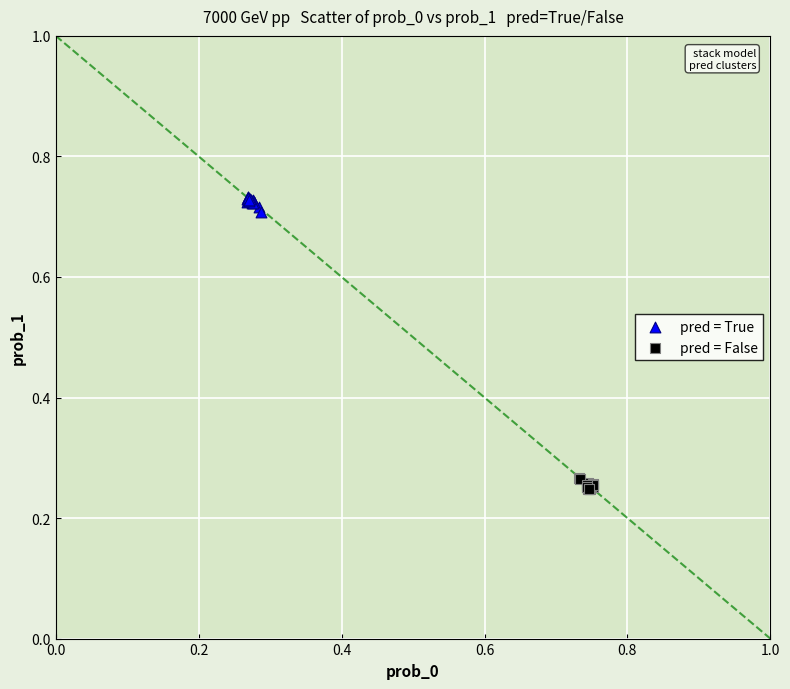

Which series contains the lowest Y value?

pred = False